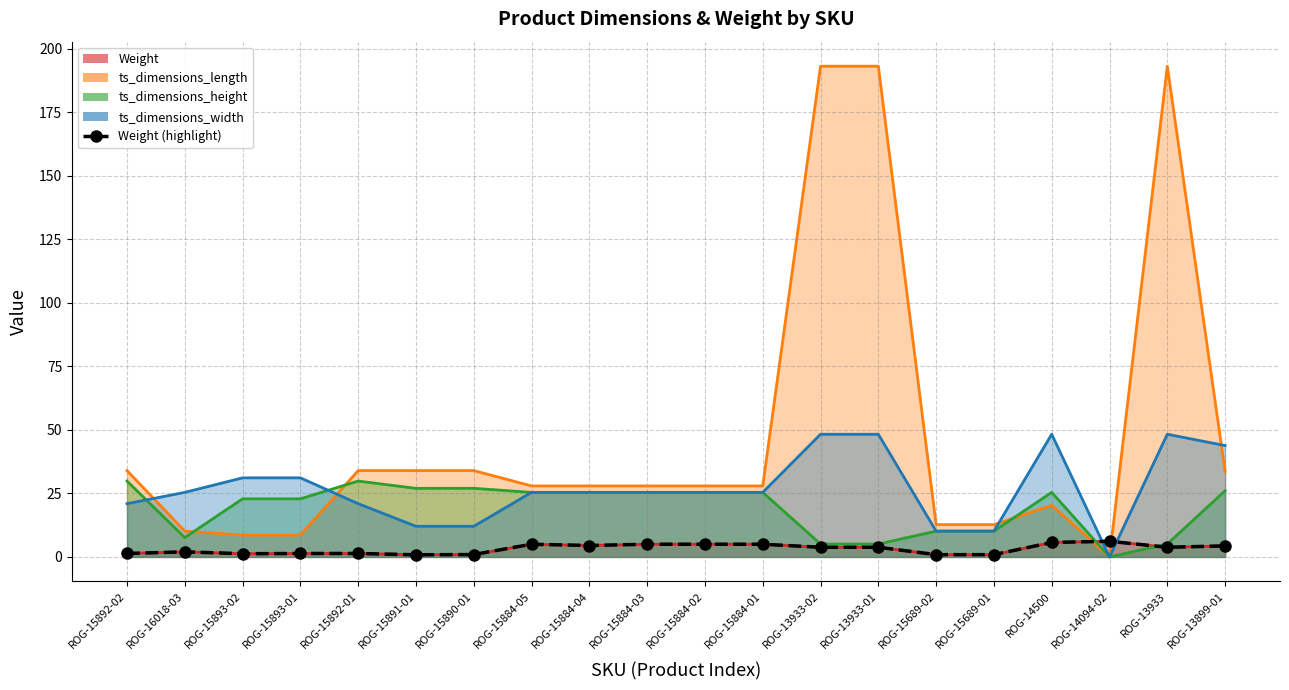

How many interior local peaks (higher than both neighbors) does the data have?

3